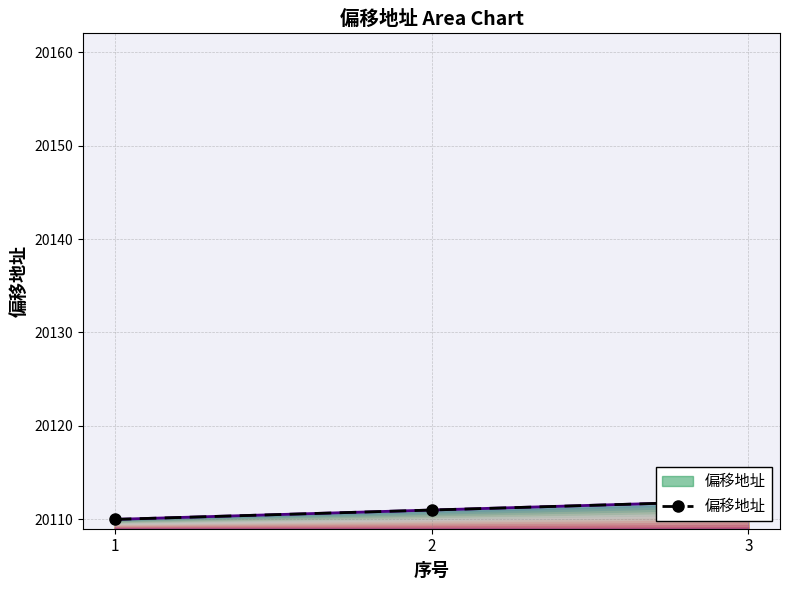

Where does the data first go above 20111?

3